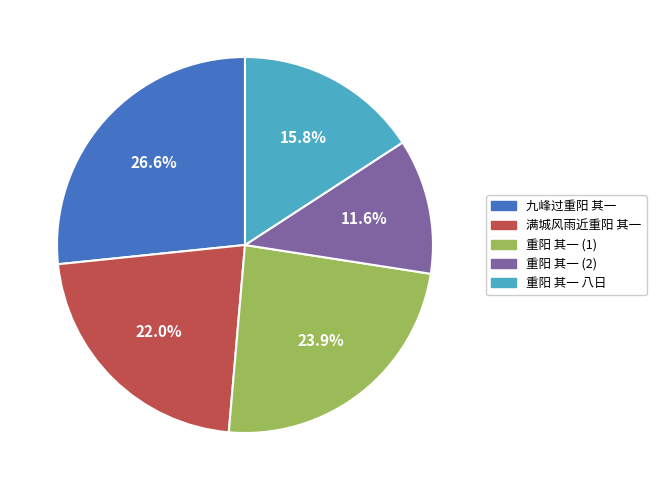

How many slices are in this pie chart?

5